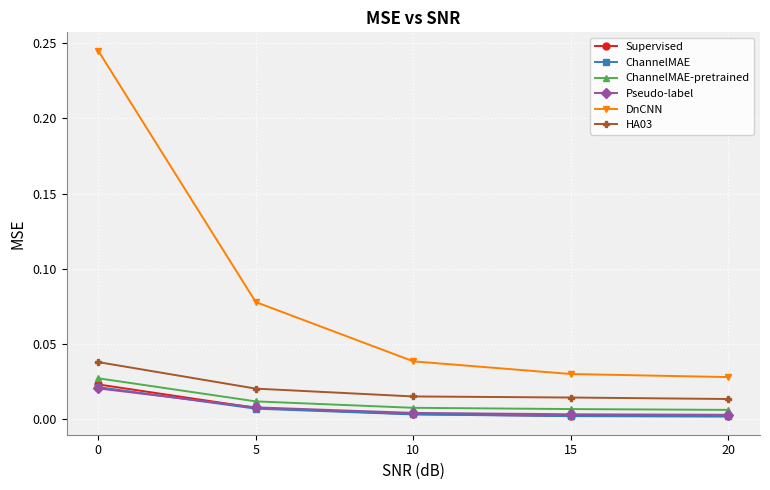

True or false: Pseudo-label and DnCNN intersect in this chart.

False